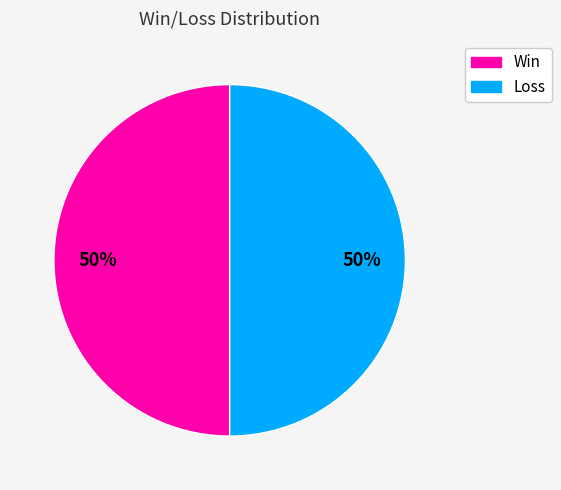

To the nearest percent, what is the difference between the largest and smallest slice percentages?

0%